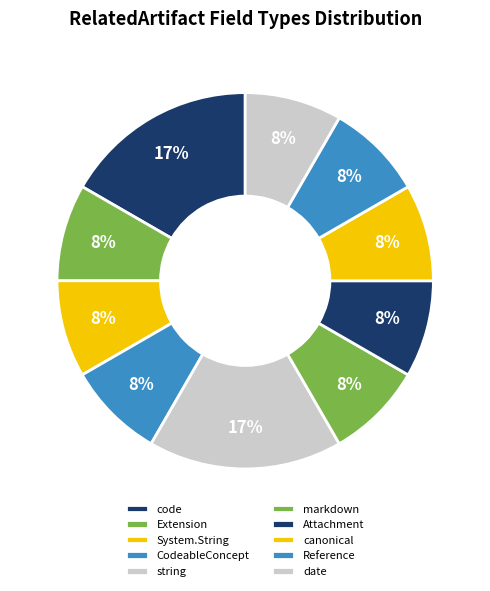

How many segments does this pie chart have?

10